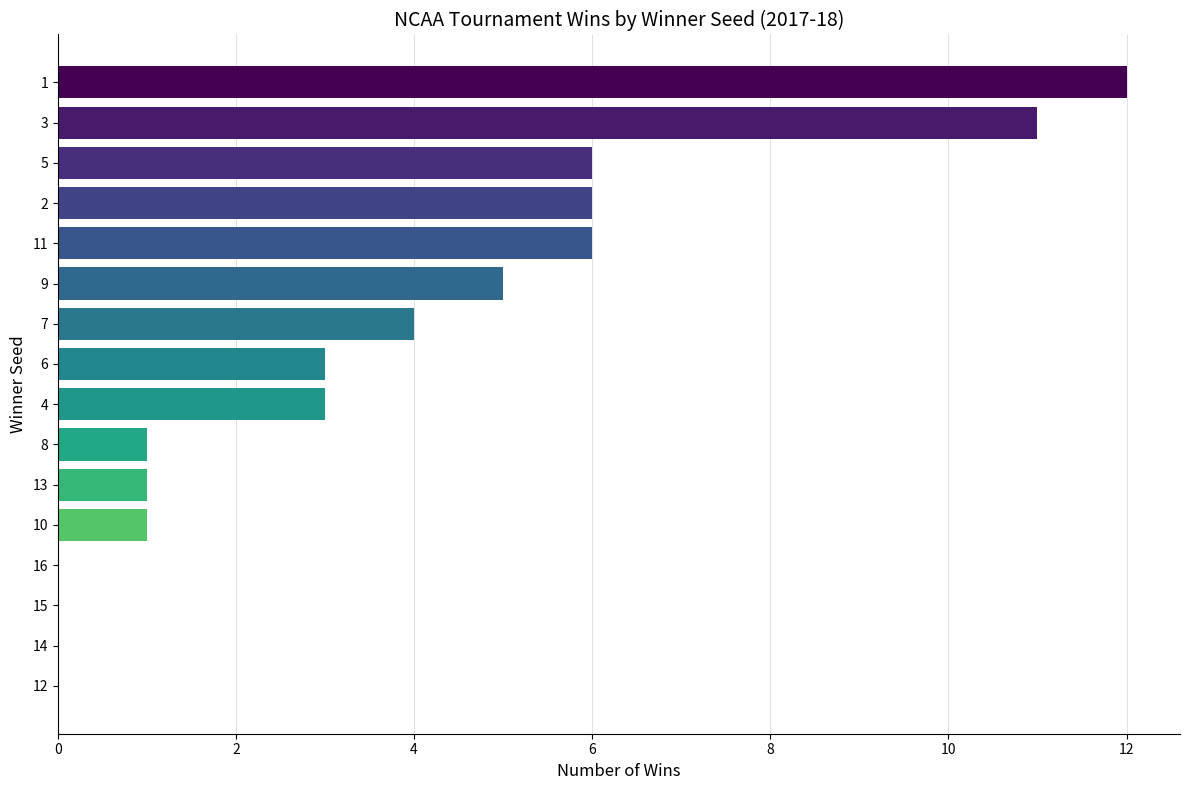

What is the difference between the values at 12 and 10?

1